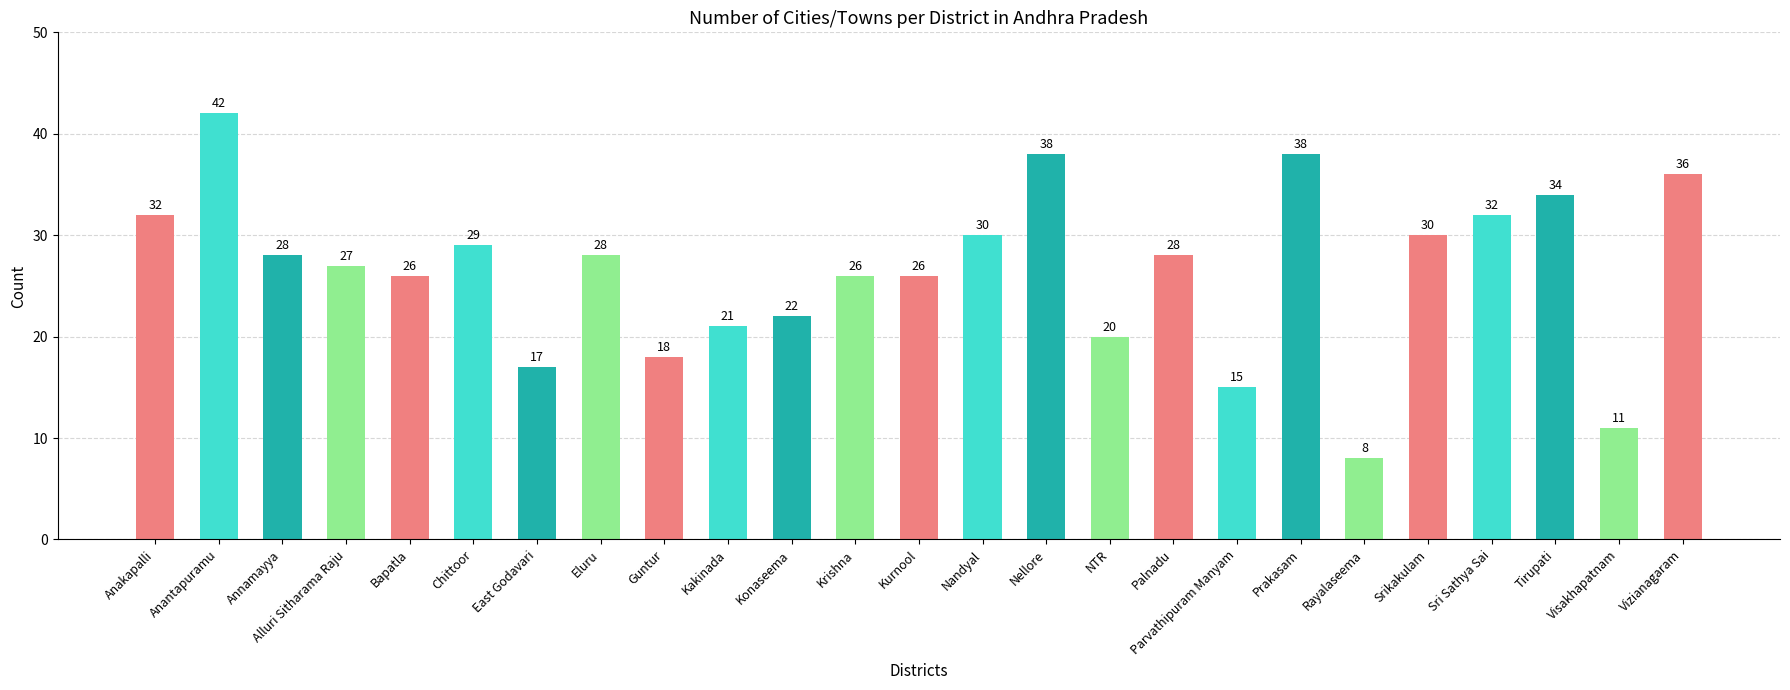

What is the average value?

26